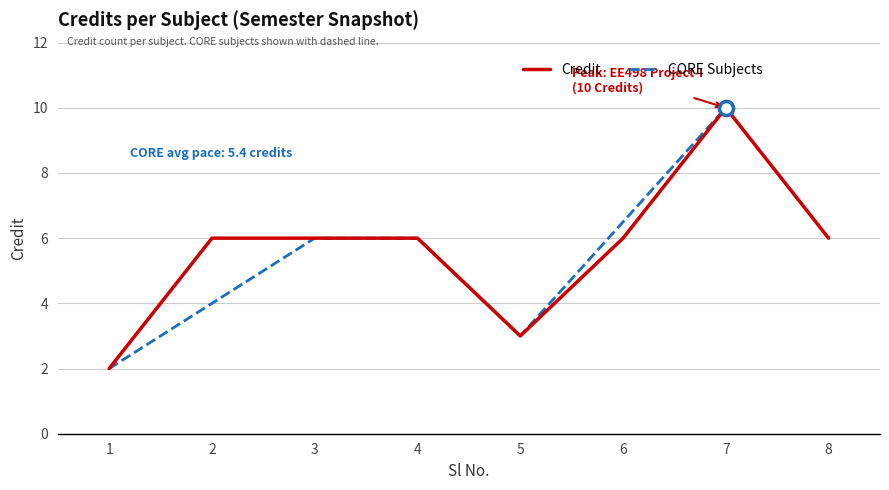

What is the difference between the maximum and minimum values?

8